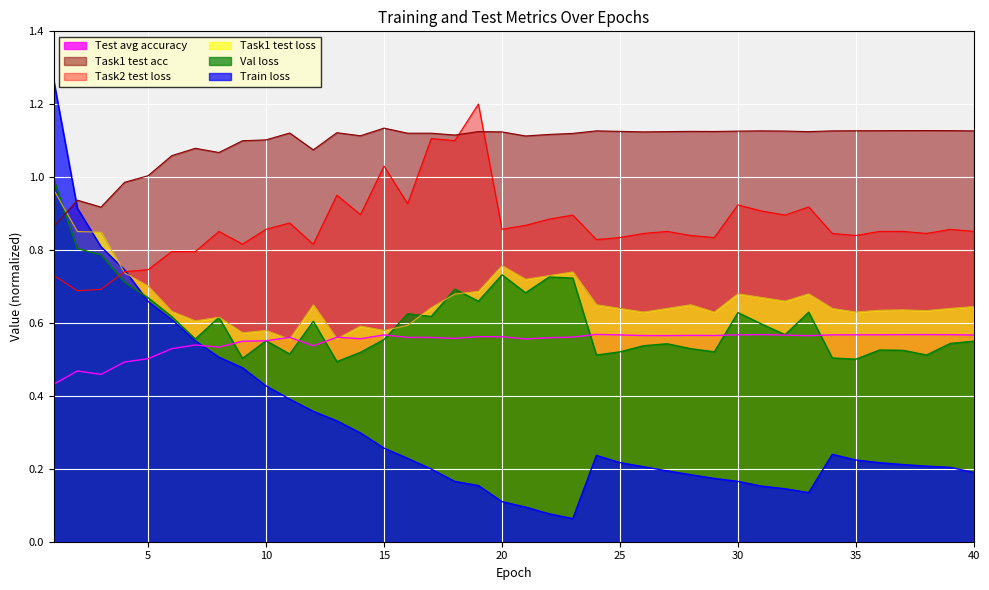

How many Test avg accuracy values are between 0 and 1?

40